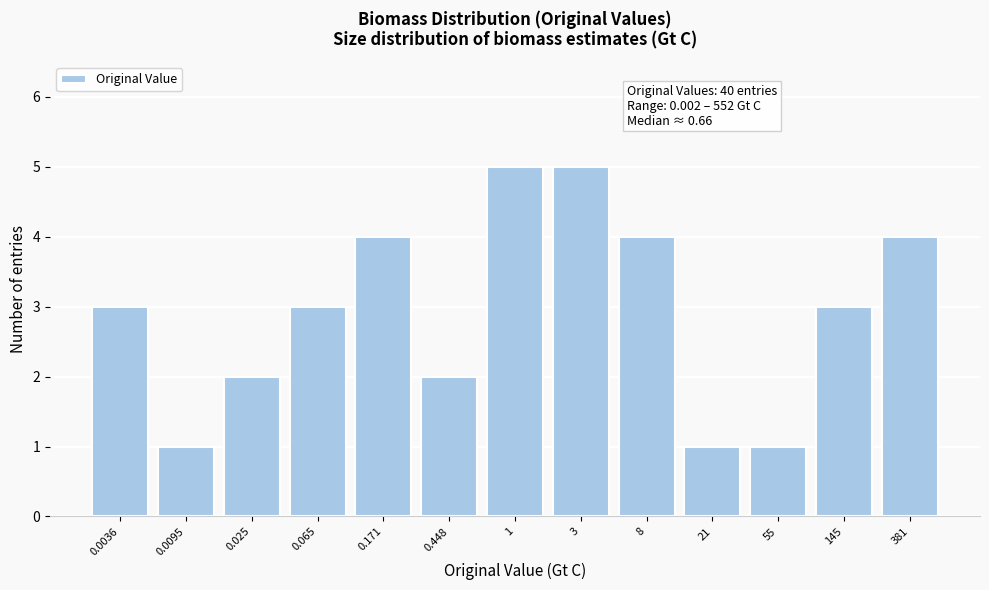

Reading right to left, extract all data points from this chart.

4	3	1	1	4	5	5	2	4	3	2	1	3